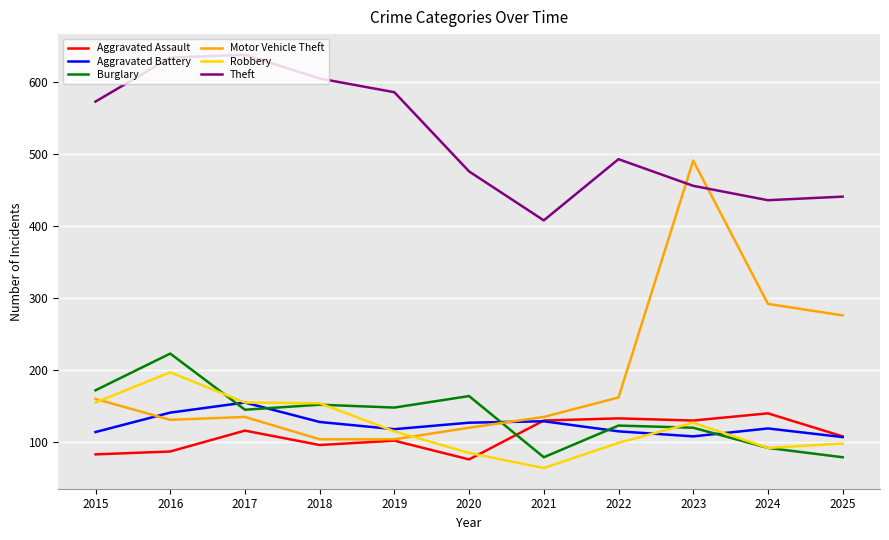

What is the difference between the Burglary values at 2015 and 2020?

8